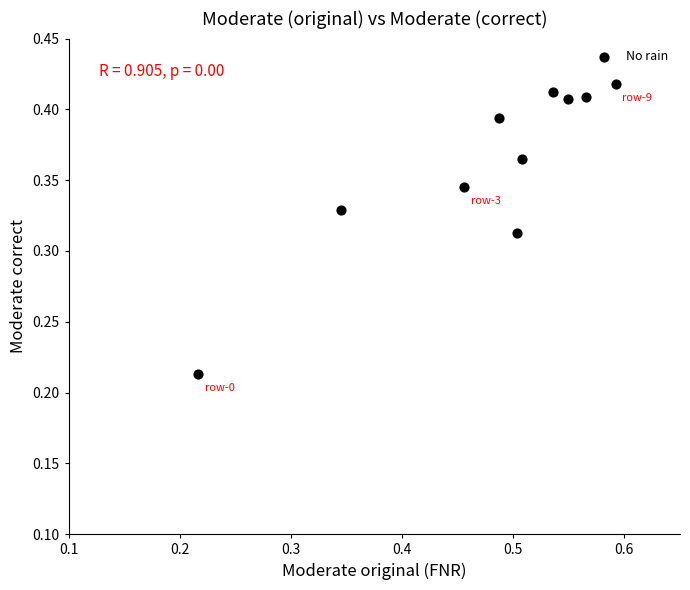

What is the average X value?

0.5